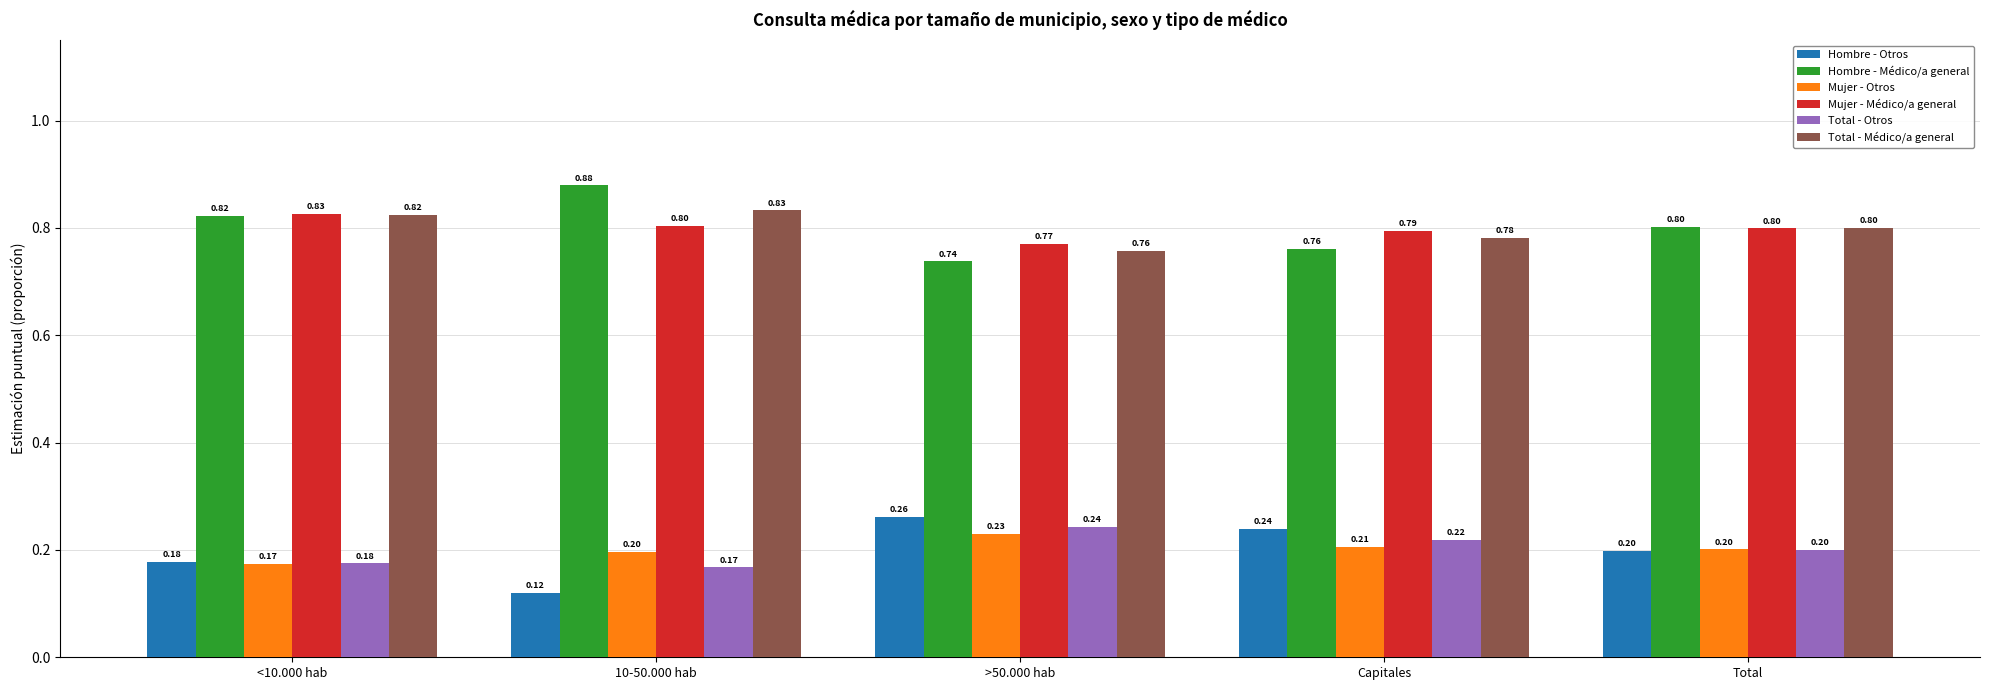

What position from the left is <10.000 hab?

1